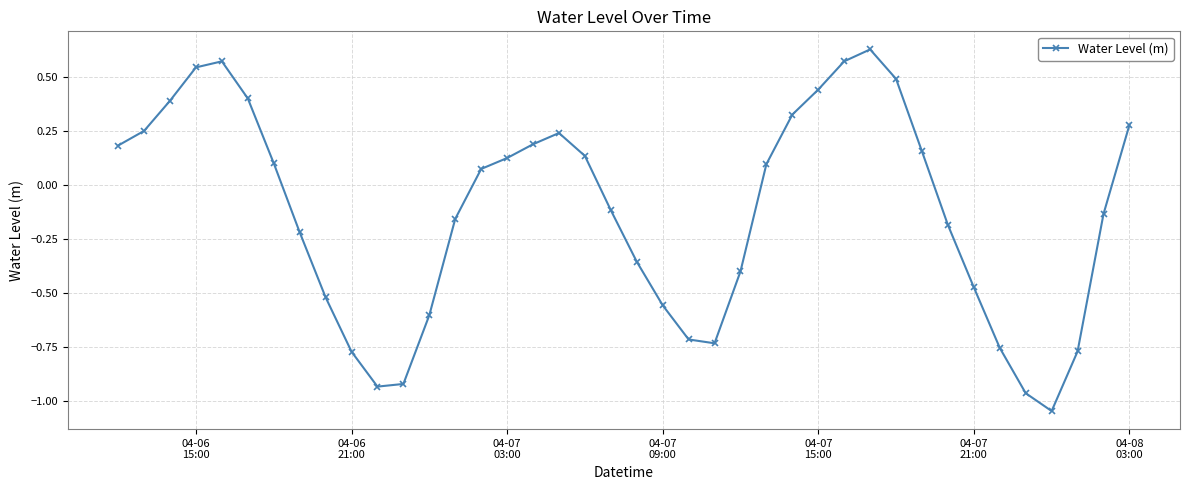

What is the difference between the maximum and minimum values?

1.7